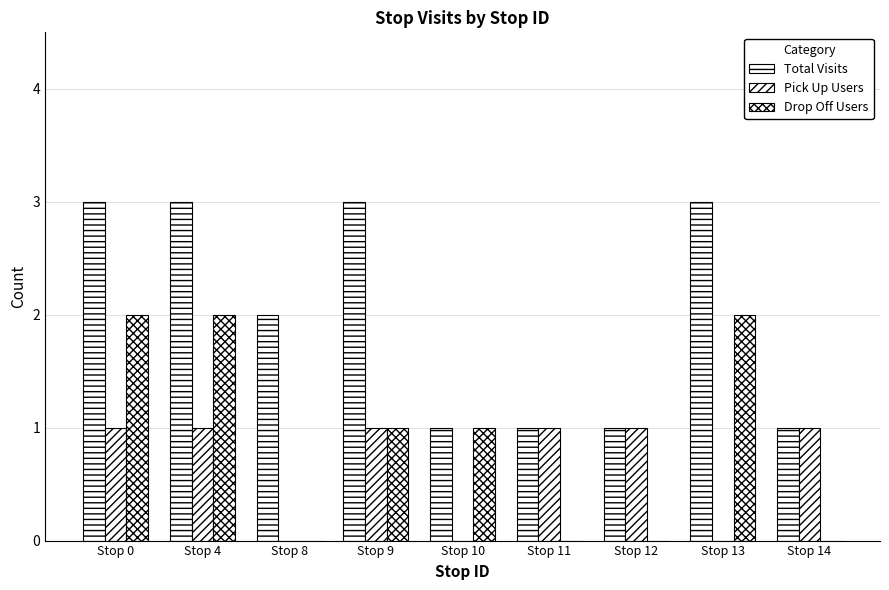

Reading left to right, what are all the values shown in this chart?

Total Visits: Stop 0=3	Stop 4=3	Stop 8=2	Stop 9=3	Stop 10=1	Stop 11=1	Stop 12=1	Stop 13=3	Stop 14=1
Pick Up Users: Stop 0=1	Stop 4=1	Stop 8=0	Stop 9=1	Stop 10=0	Stop 11=1	Stop 12=1	Stop 13=0	Stop 14=1
Drop Off Users: Stop 0=2	Stop 4=2	Stop 8=0	Stop 9=1	Stop 10=1	Stop 11=0	Stop 12=0	Stop 13=2	Stop 14=0